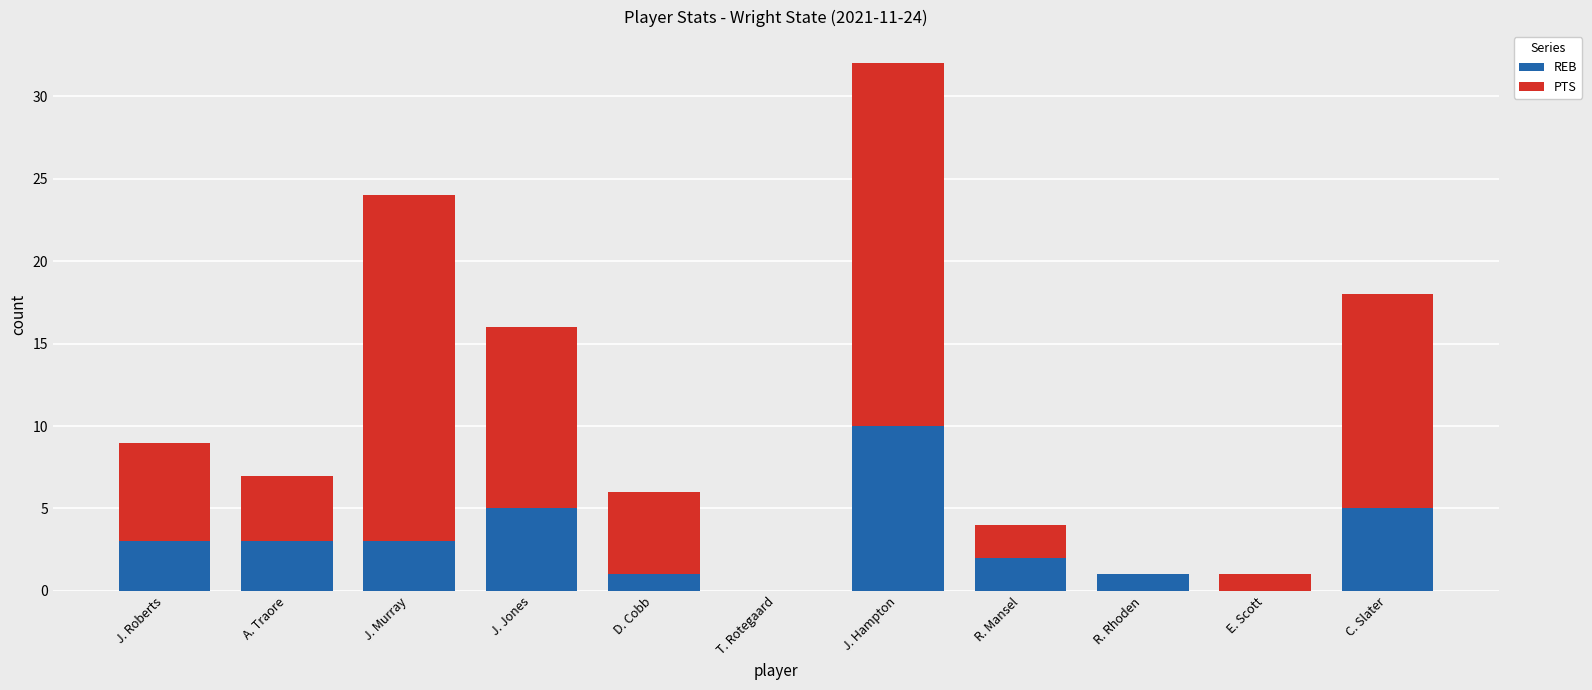

What is the sum of the REB values at E. Scott and J. Murray?

3